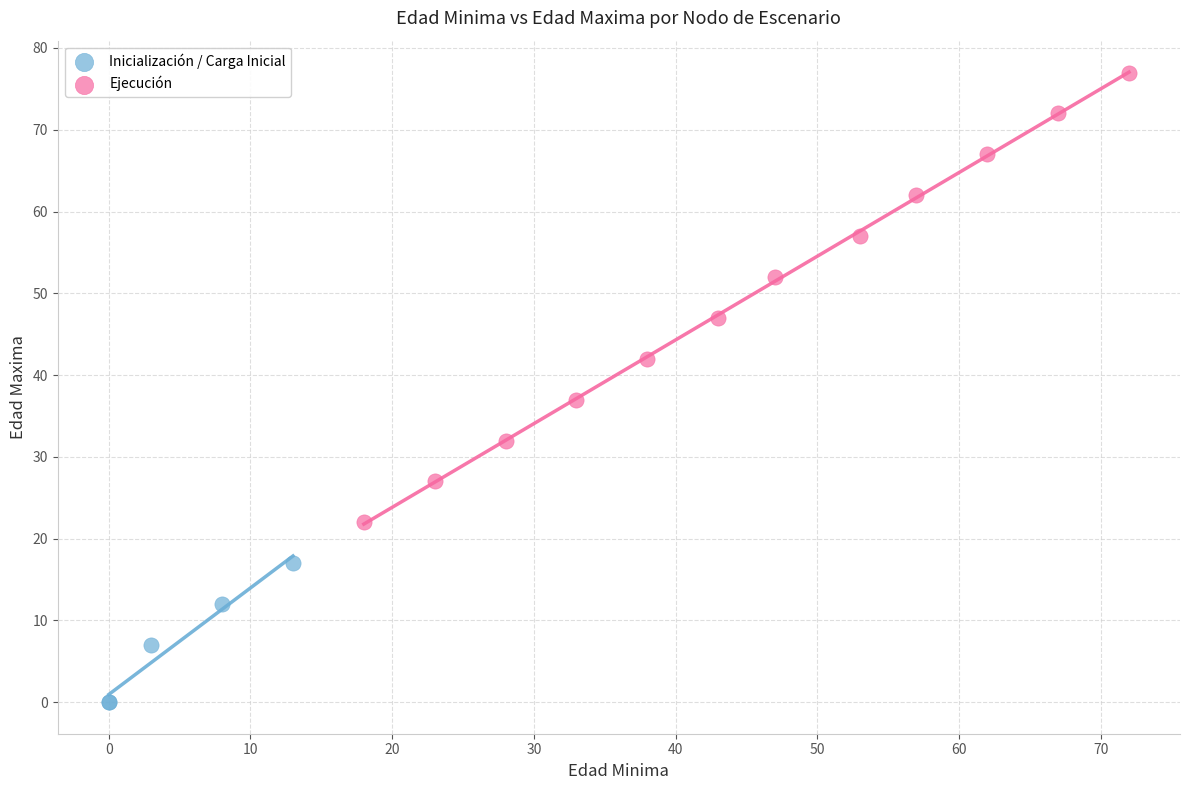

Which series has the largest Y range (max minus min)?

Ejecución